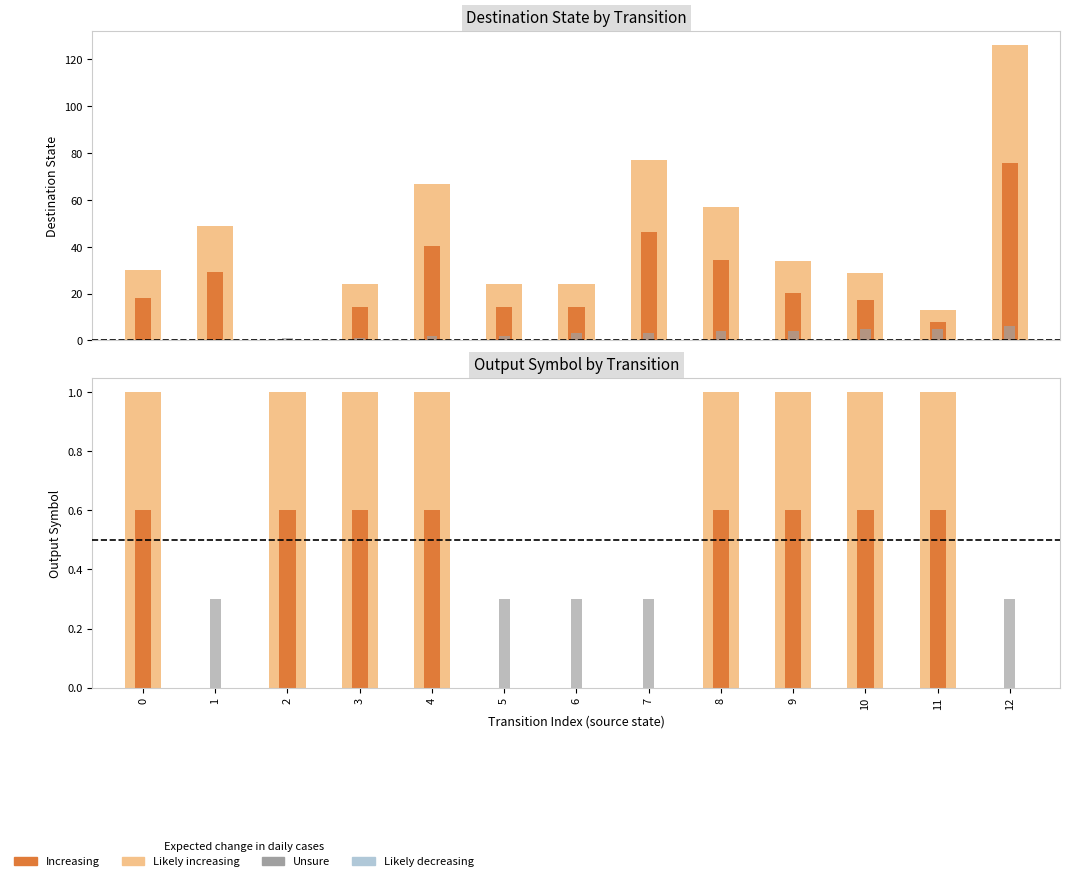

At 0, list the series in order from largest to smallest.

destination_state (outer), destination_state (inner), output_symbol (outer), output_symbol (inner), source_state, unsure_overlay